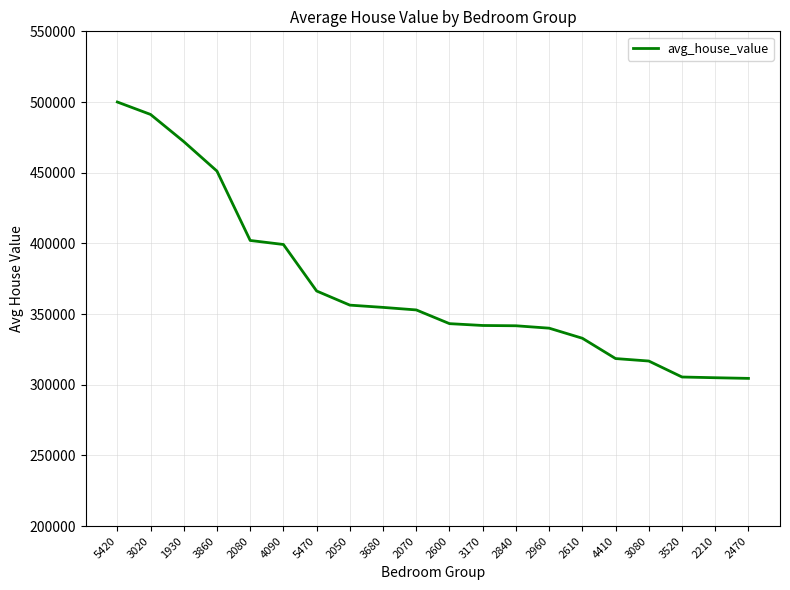

At which category does the chart reach its peak across all series?

5420